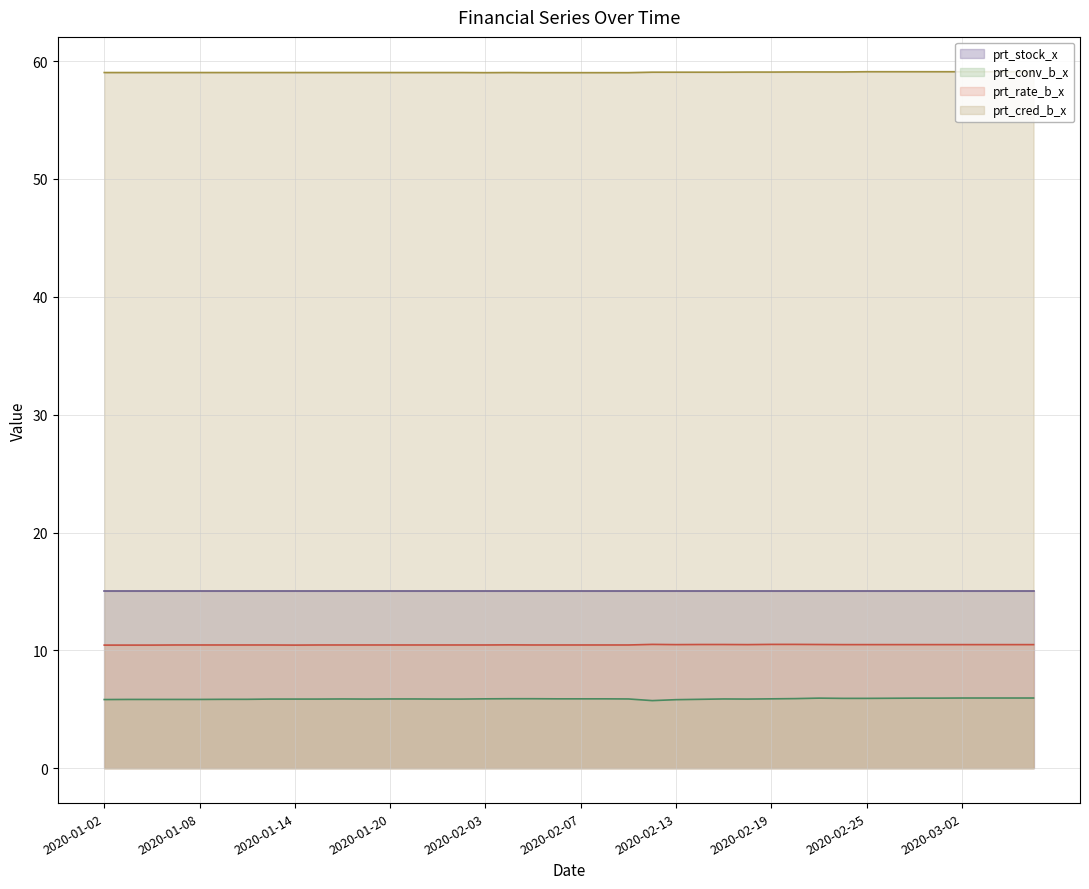

What position from the left is 2020-02-27?

35